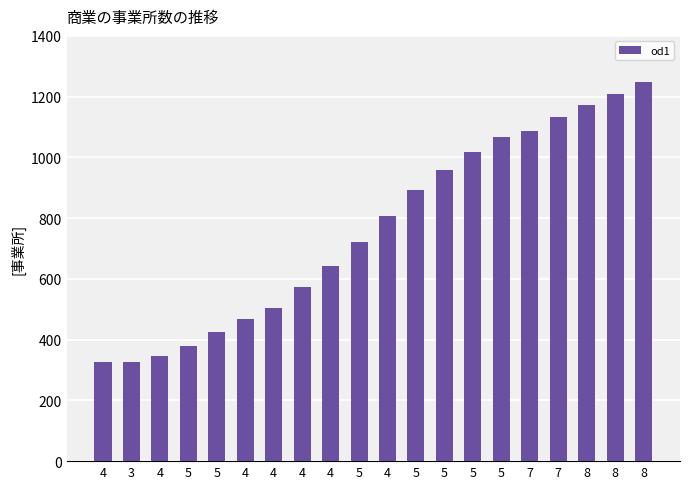

How many bars are there in total?

20